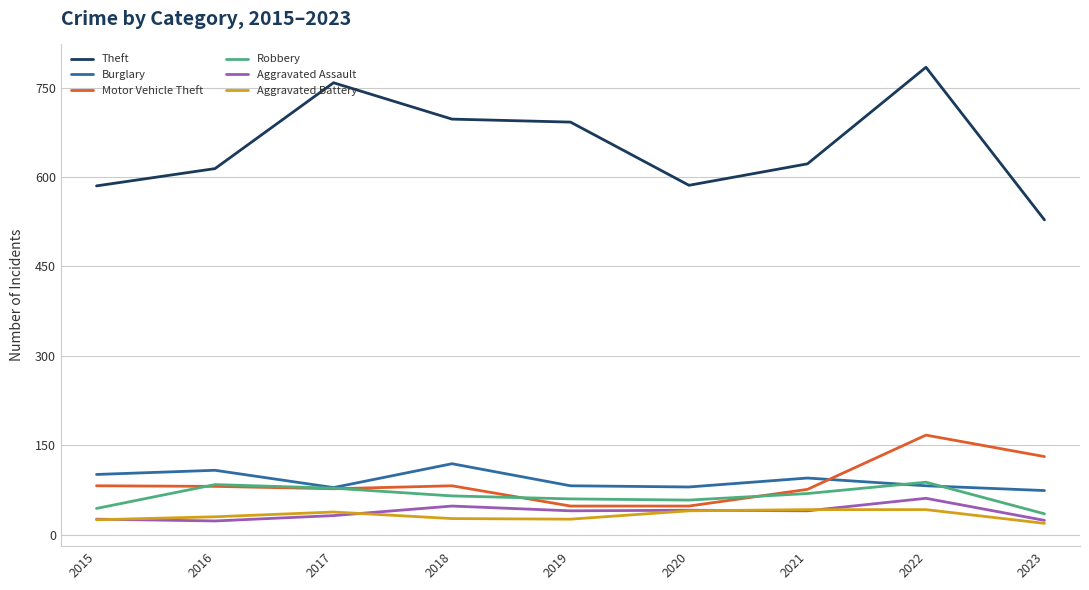

What is the average value of the Robbery series?

65